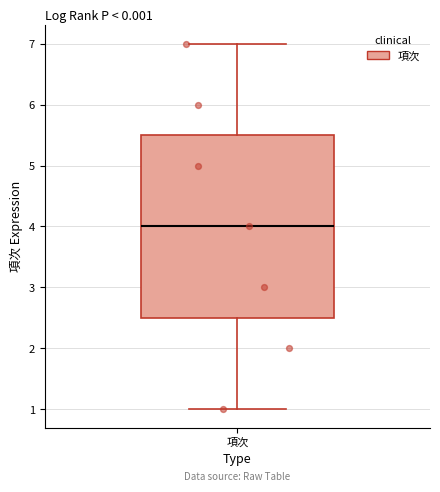

Where does the lower whisker of the box for 項次 end on the y-axis? The values are not printed on the chart, so give them approximately, as read against the axis.

1.0